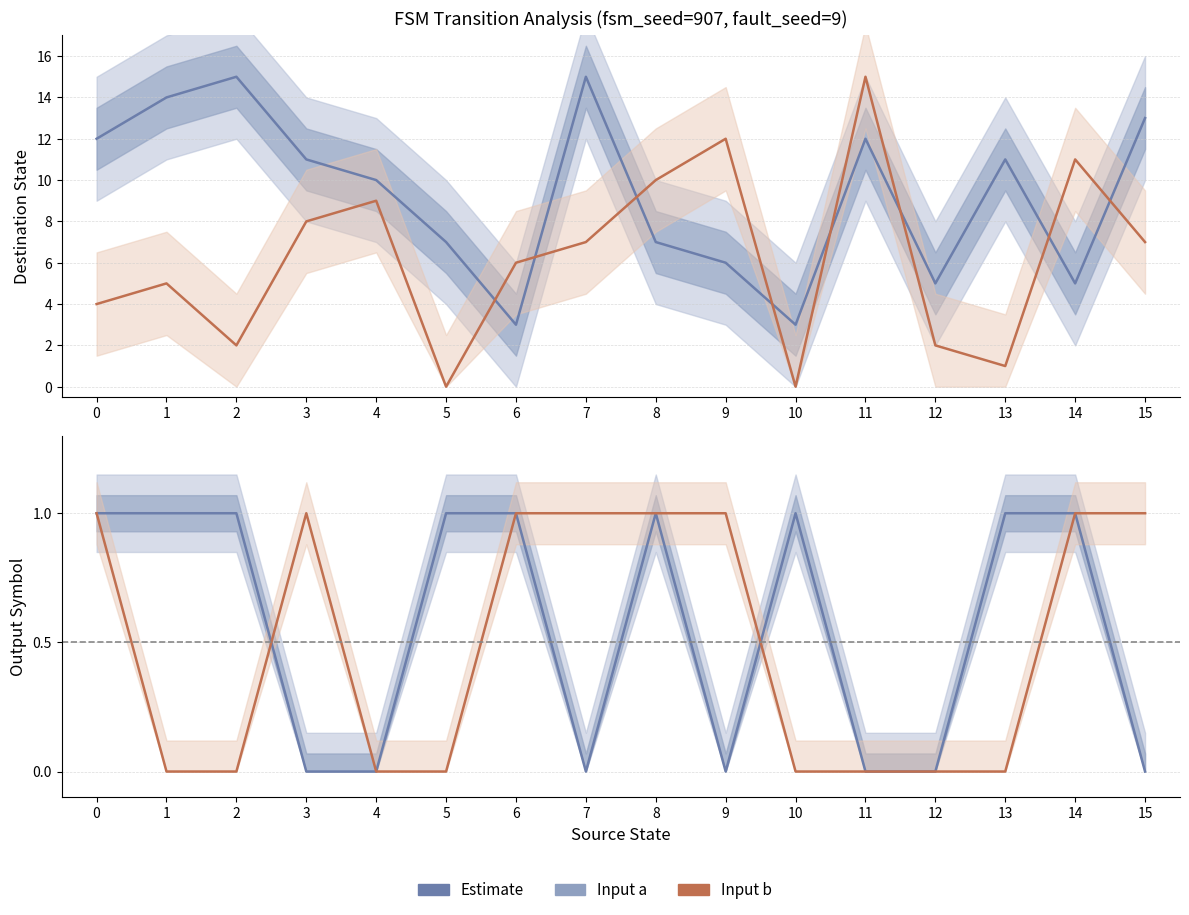

What is the difference between the second highest and second lowest values in the Input a destination series?

12